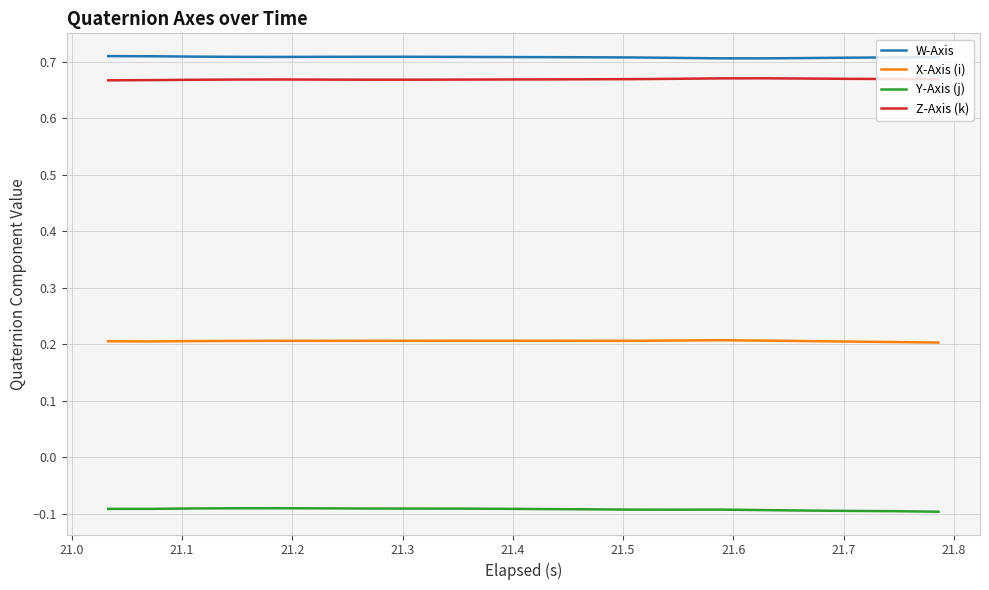

Which series has the largest total across all categories?

W-Axis